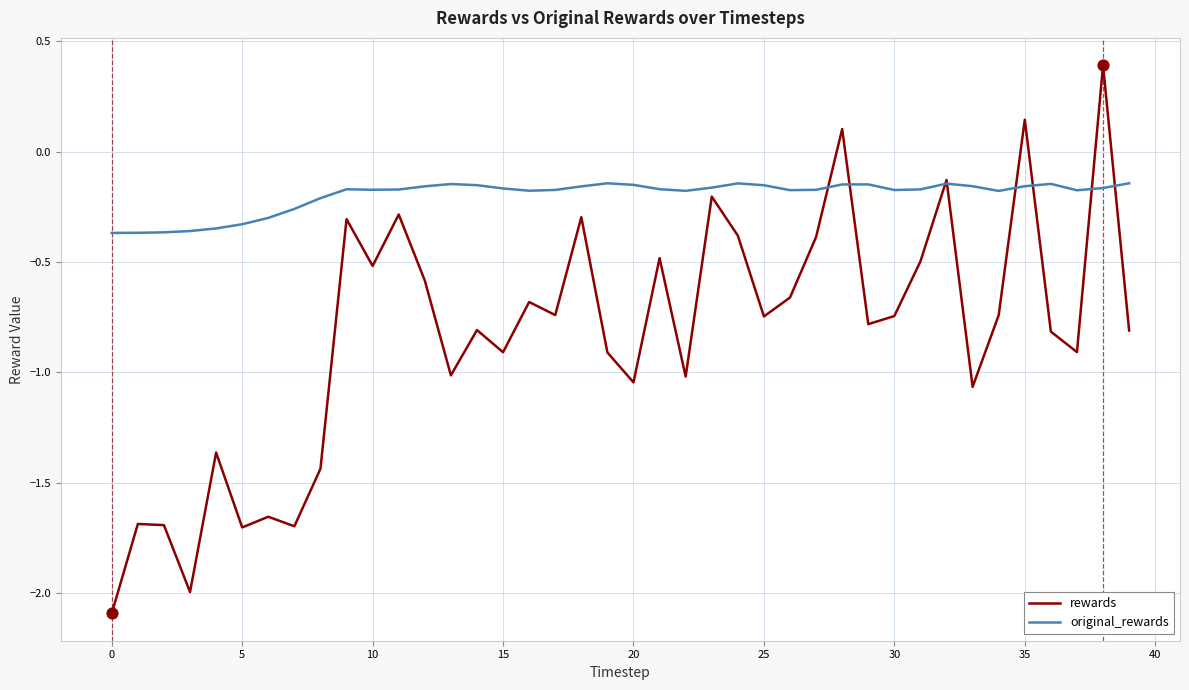

Which series has the largest total across all categories?

original_rewards